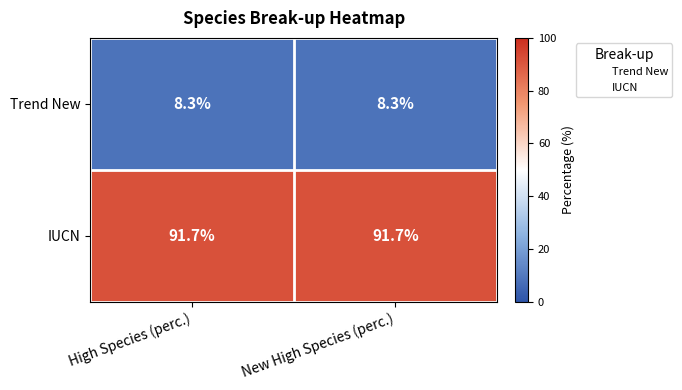

Reading left to right, extract all data points from this chart.

Trend New: 8.3	8.3
IUCN: 91.7	91.7